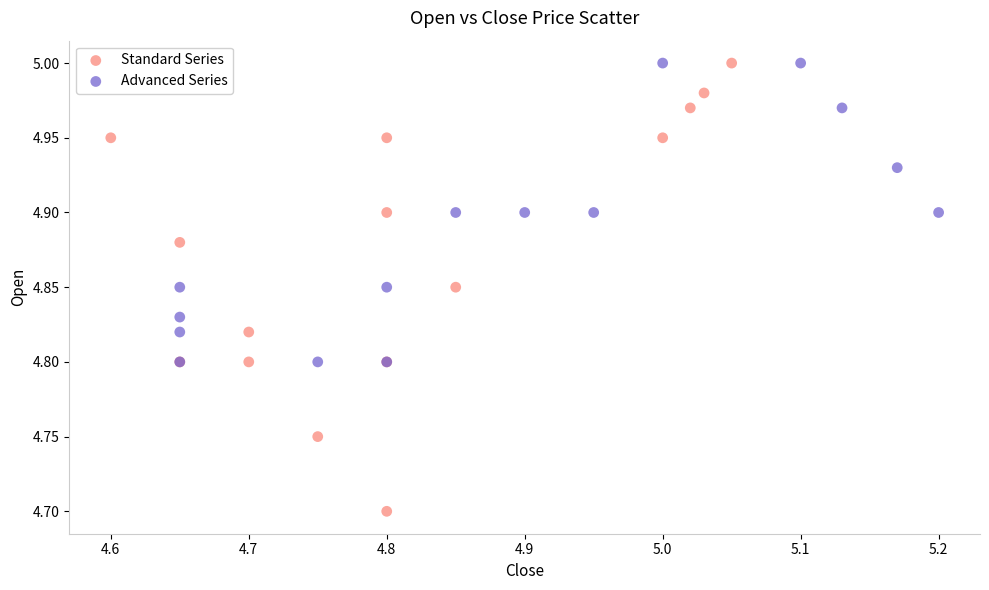

Which series has the widest spread of Y values?

Standard Series